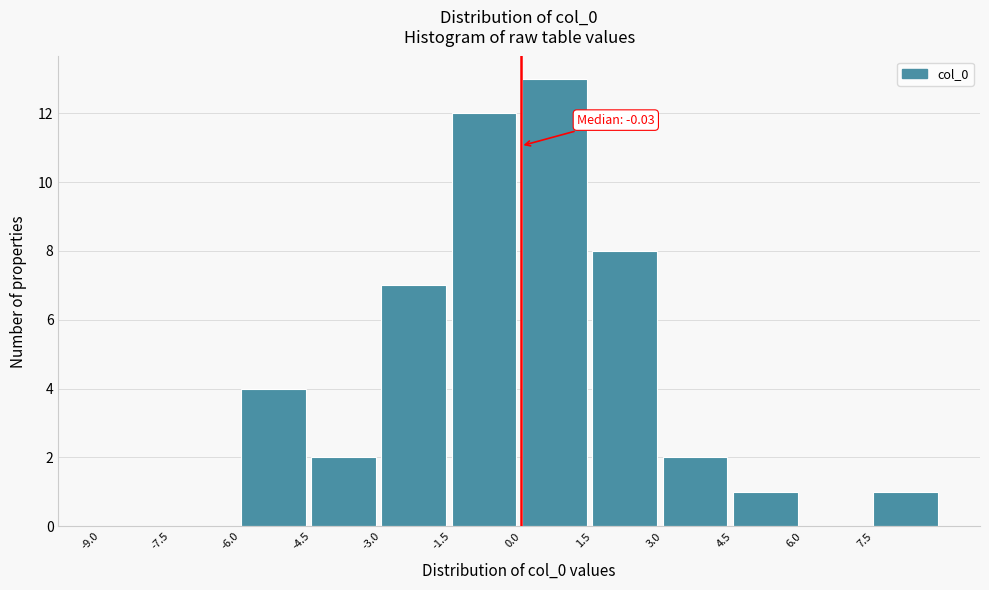

Over which range of the x-axis is the bar tallest?

0.0 to 1.5